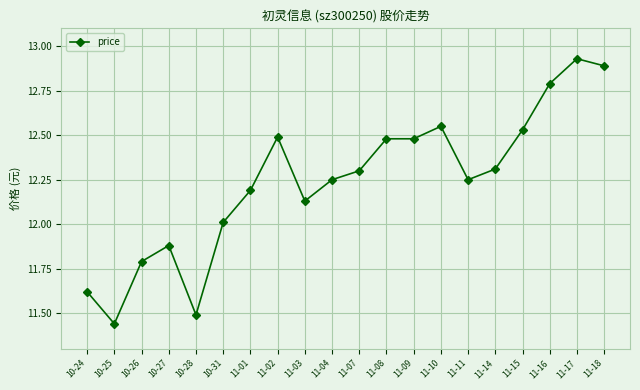

What is the difference between the second highest and second lowest values?

1.4